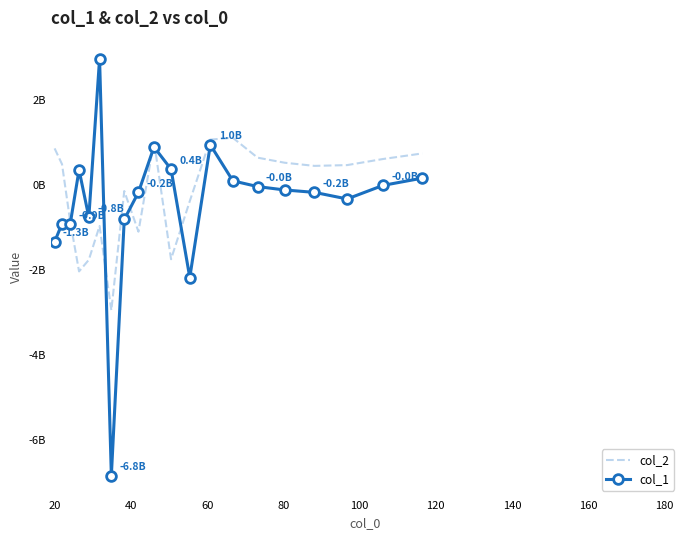

Which series has the largest total across all categories?

col_2